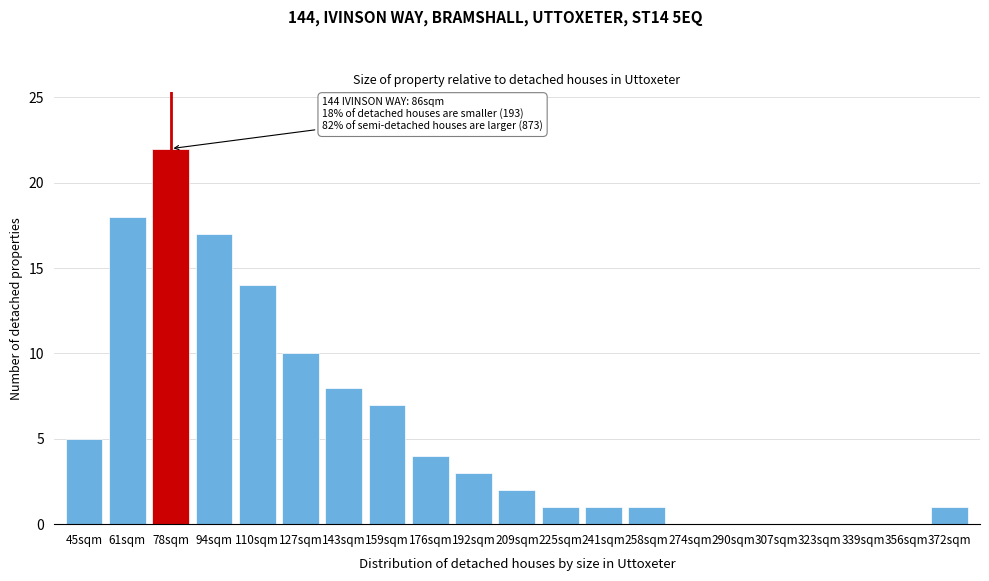

Reading left to right, extract all data points from this chart.

45sqm=5	61sqm=18	78sqm=22	94sqm=17	110sqm=14	127sqm=10	143sqm=8	159sqm=7	176sqm=4	192sqm=3	209sqm=2	225sqm=1	241sqm=1	258sqm=1	274sqm=0	290sqm=0	307sqm=0	323sqm=0	339sqm=0	356sqm=0	372sqm=1